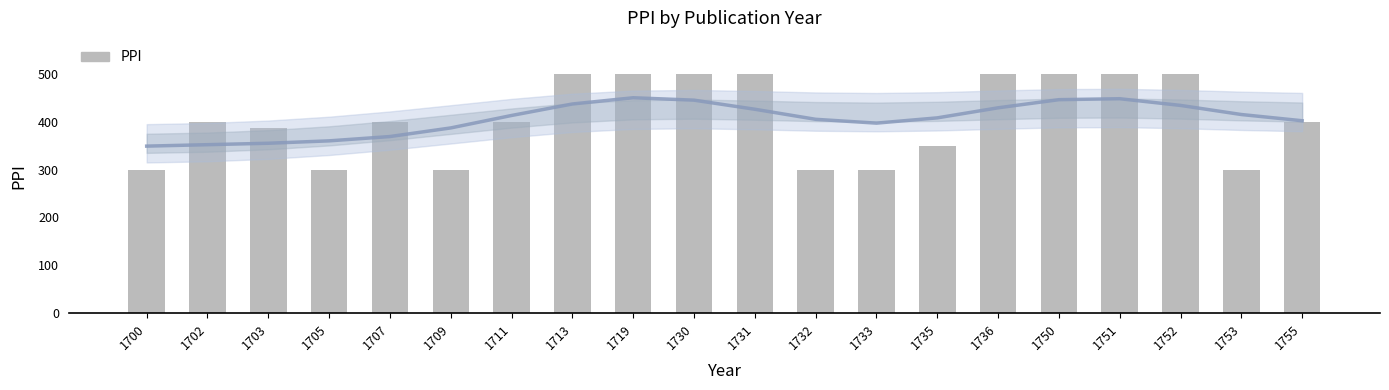

What is the change in value from 1705 to 1755?

+100